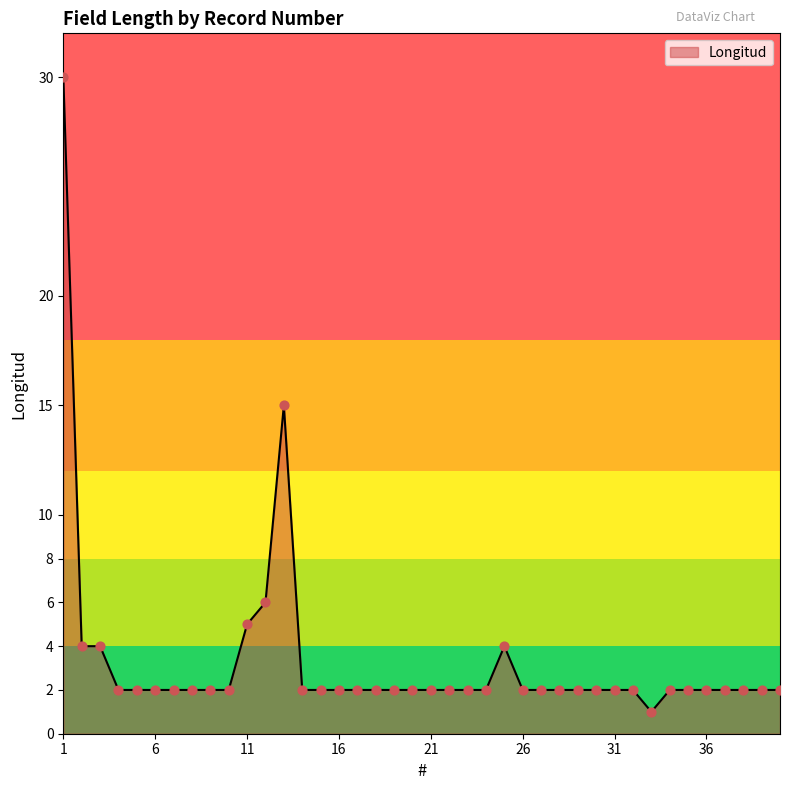

What is the maximum value shown in the chart?

30